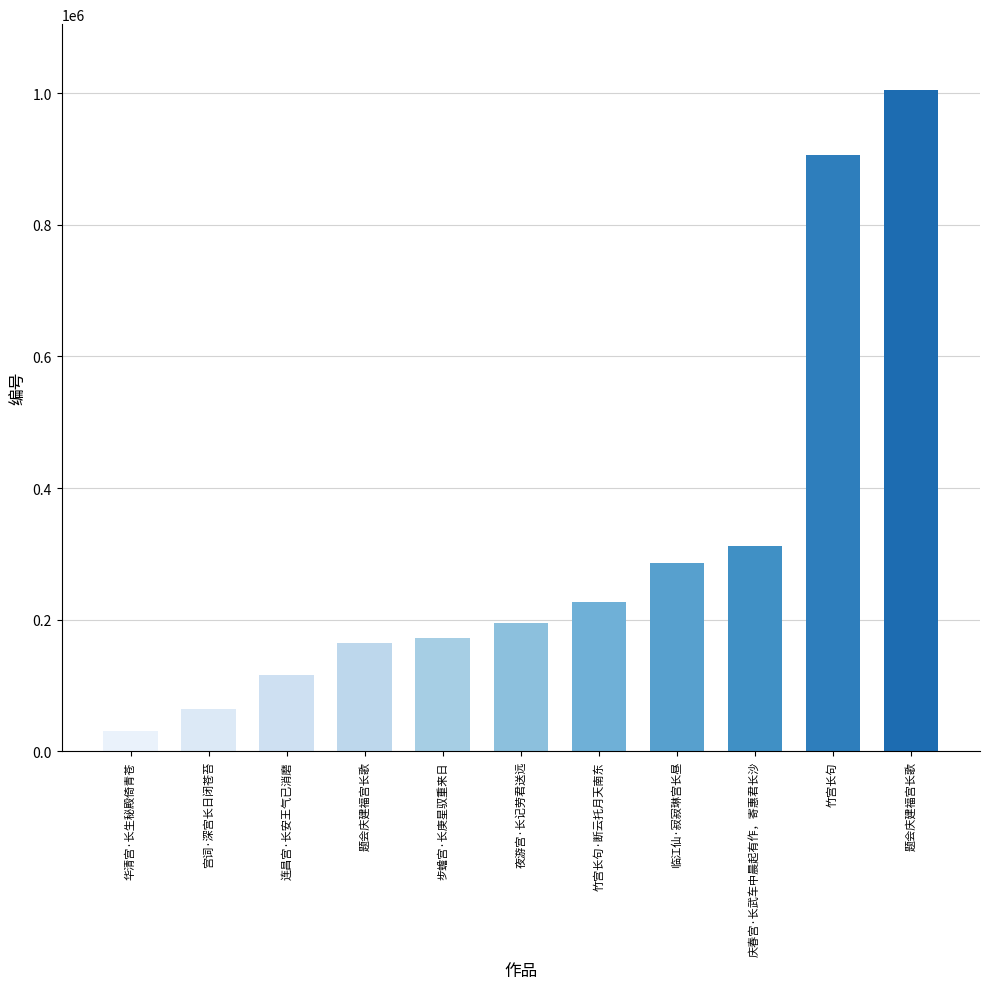

What is the ratio of the value at 夜游宫·长记劳君送远 to the value at 题会庆建福宫长歌?

1.2